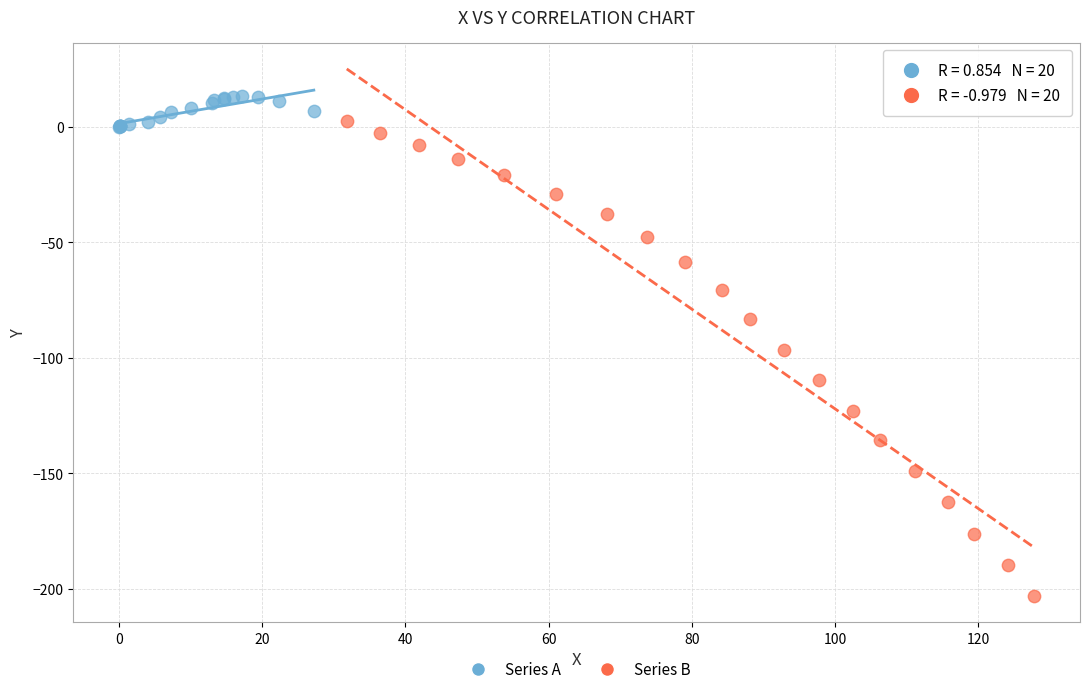

Which series contains the highest Y value?

Series A